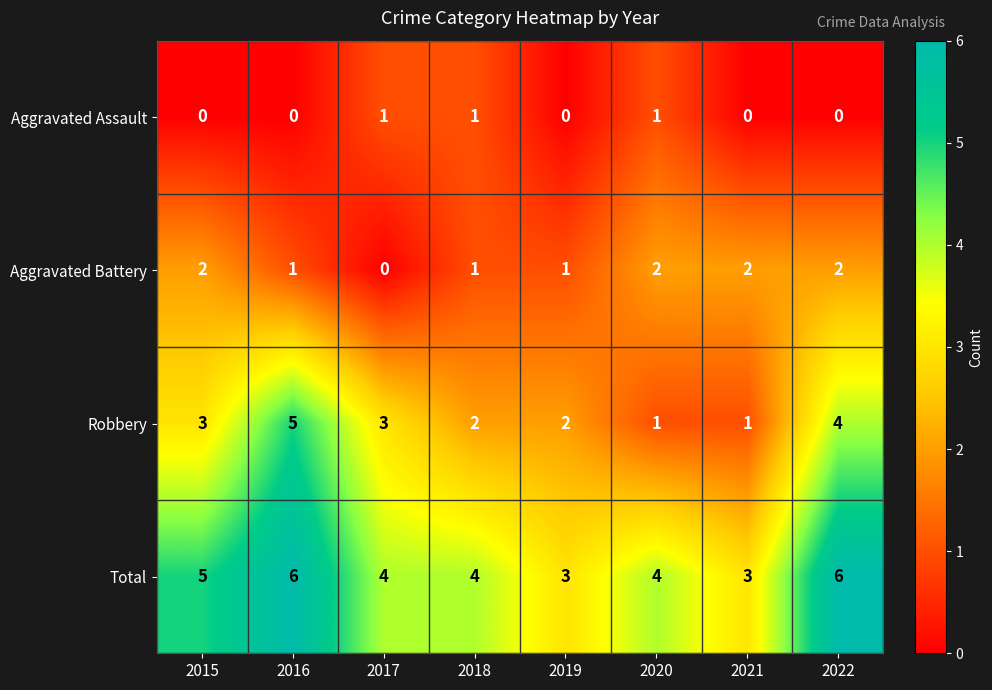

Is it true that Robbery equals 1 at 2020?

True